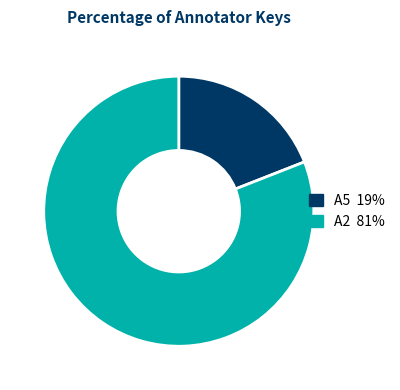

Count the number of slices in the pie.

2